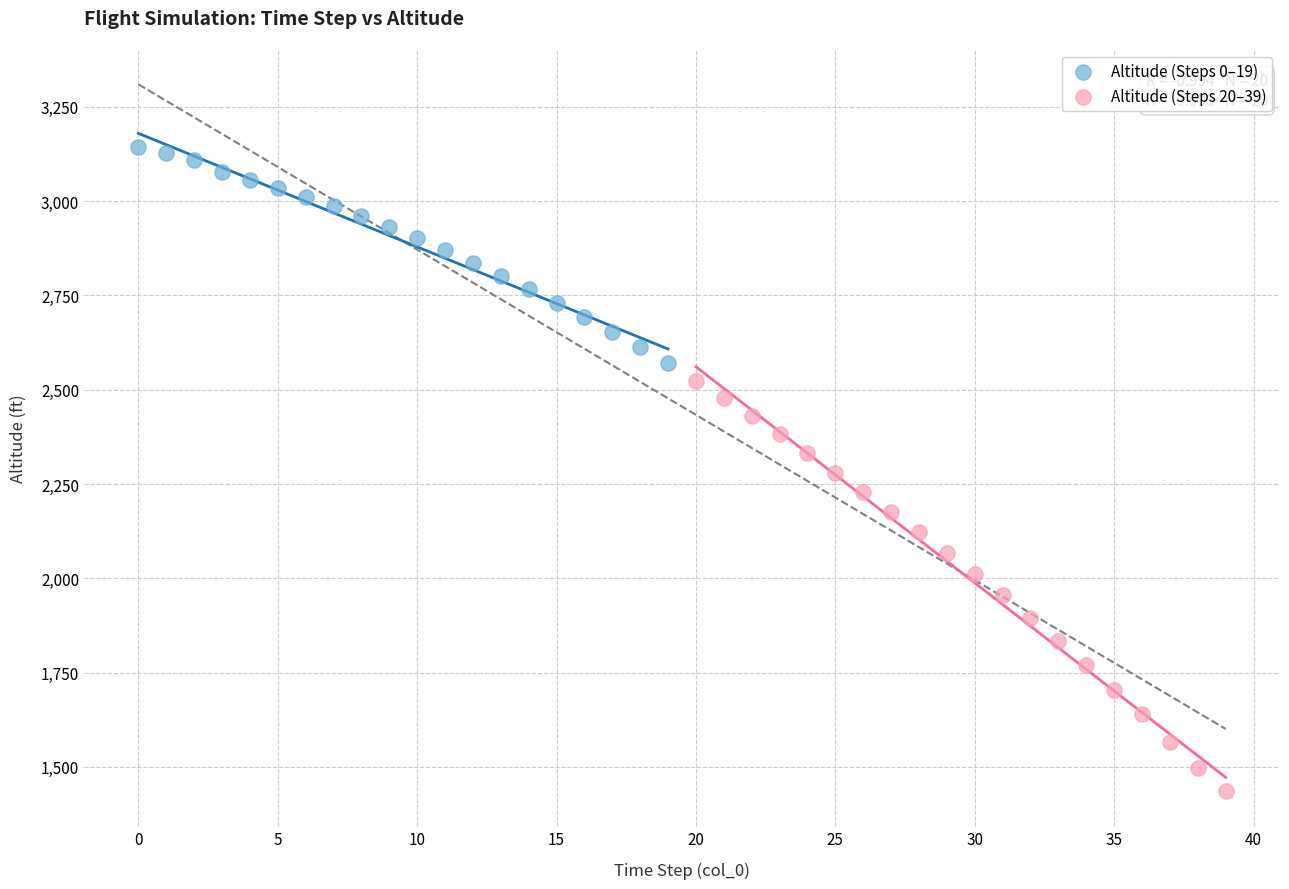

Which series has the widest spread of Y values?

Altitude (Steps 20–39)